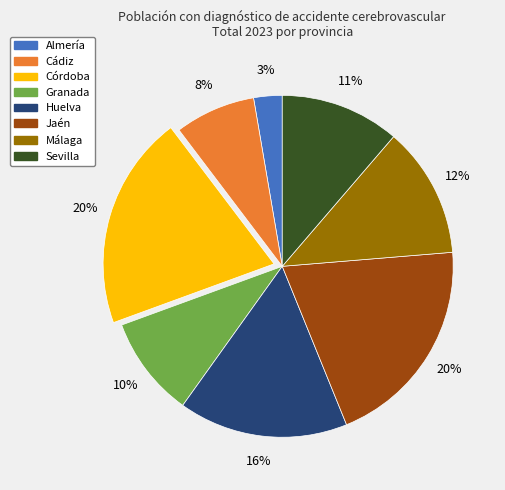

Which has a higher value, Granada or Jaén?

Jaén